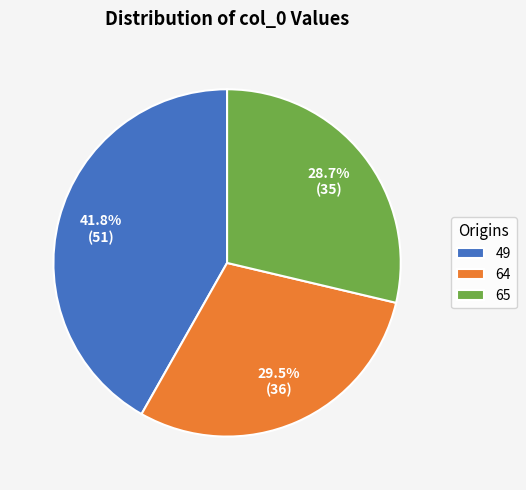

Which slice is the largest?

49